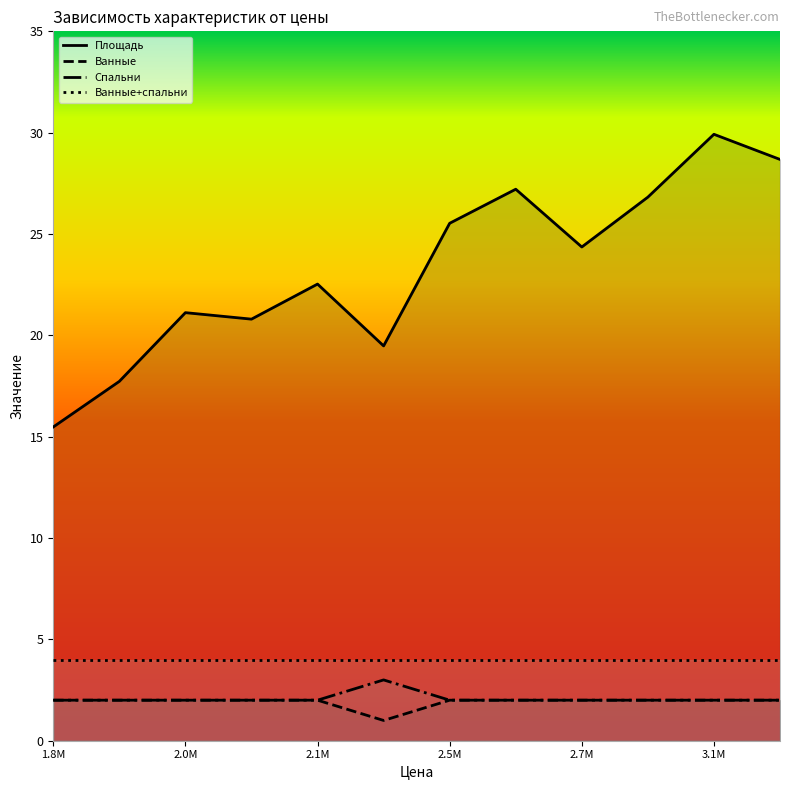

In Ванные, how many points are lower than both neighbors (excluding endpoints)?

1